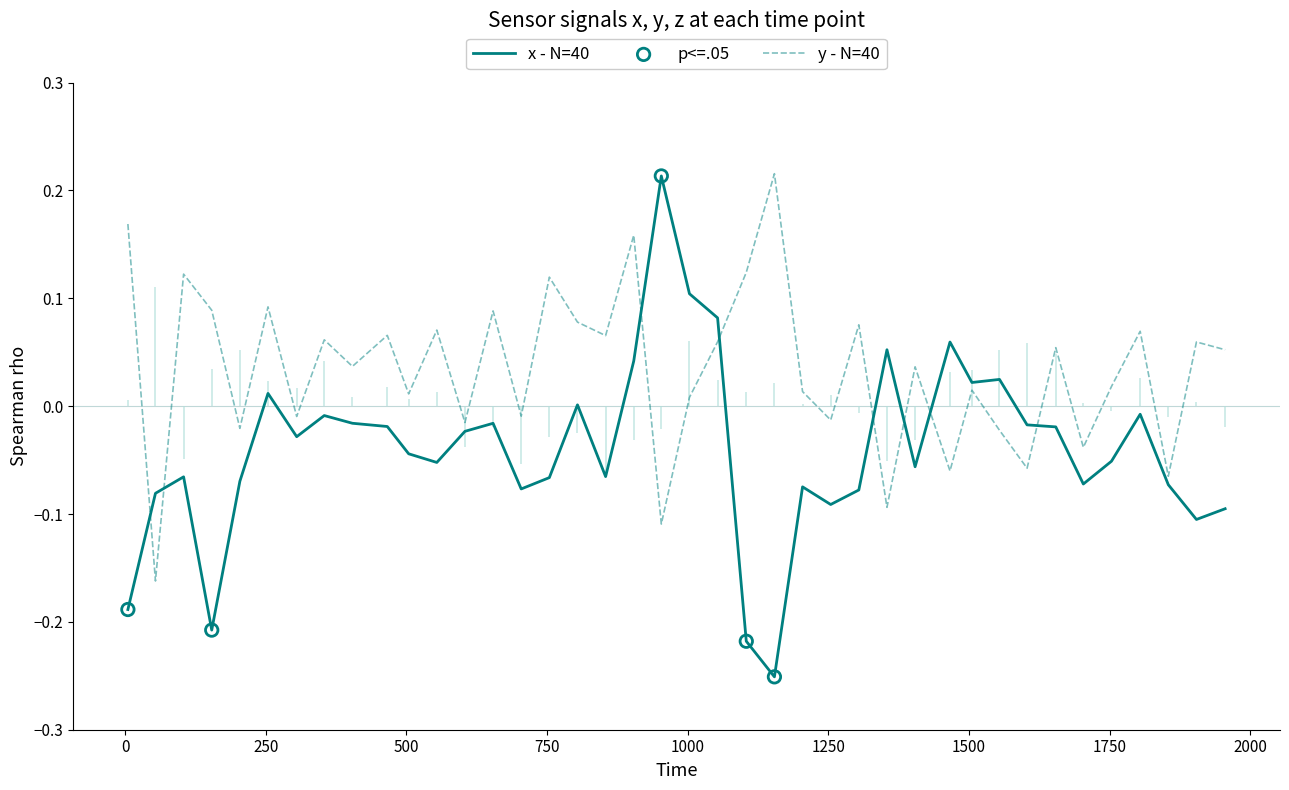

Which series has the largest Y range (max minus min)?

x